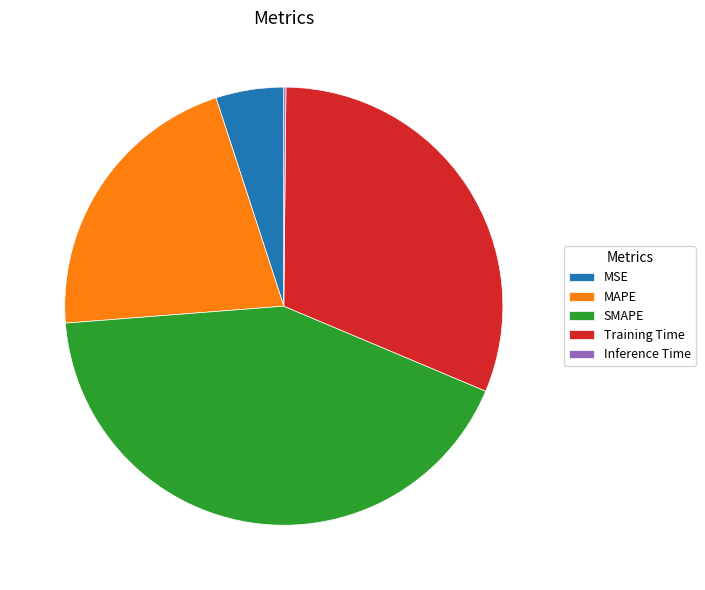

True or false: SMAPE accounts for 42% of the total.

True